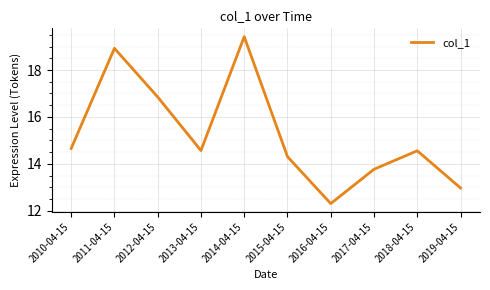

Count the number of values greater than 14.

7